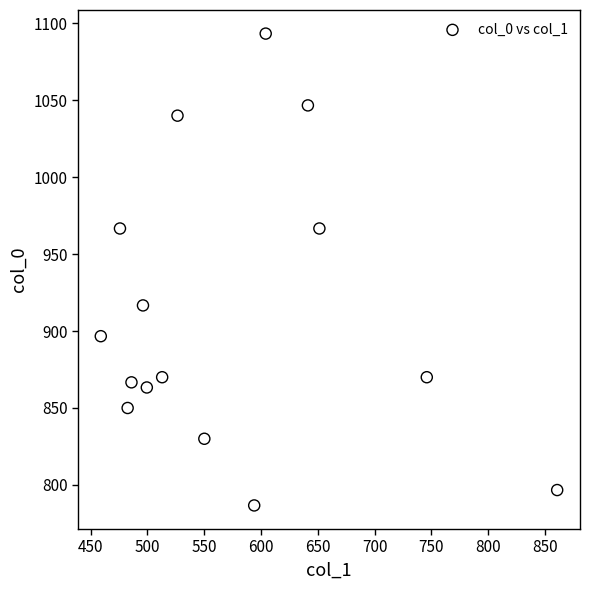

What is the range of X values (max minus min)?

401.6